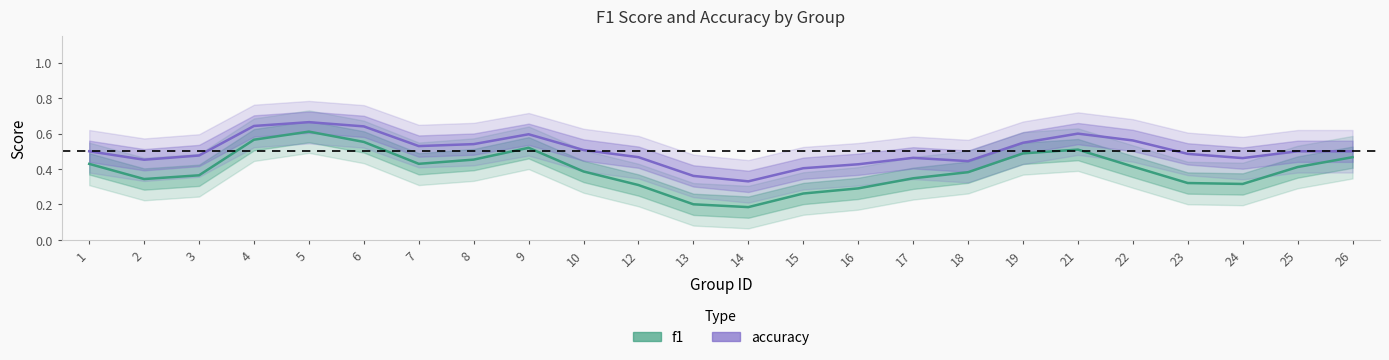

Which category has the highest value in the accuracy series?

5